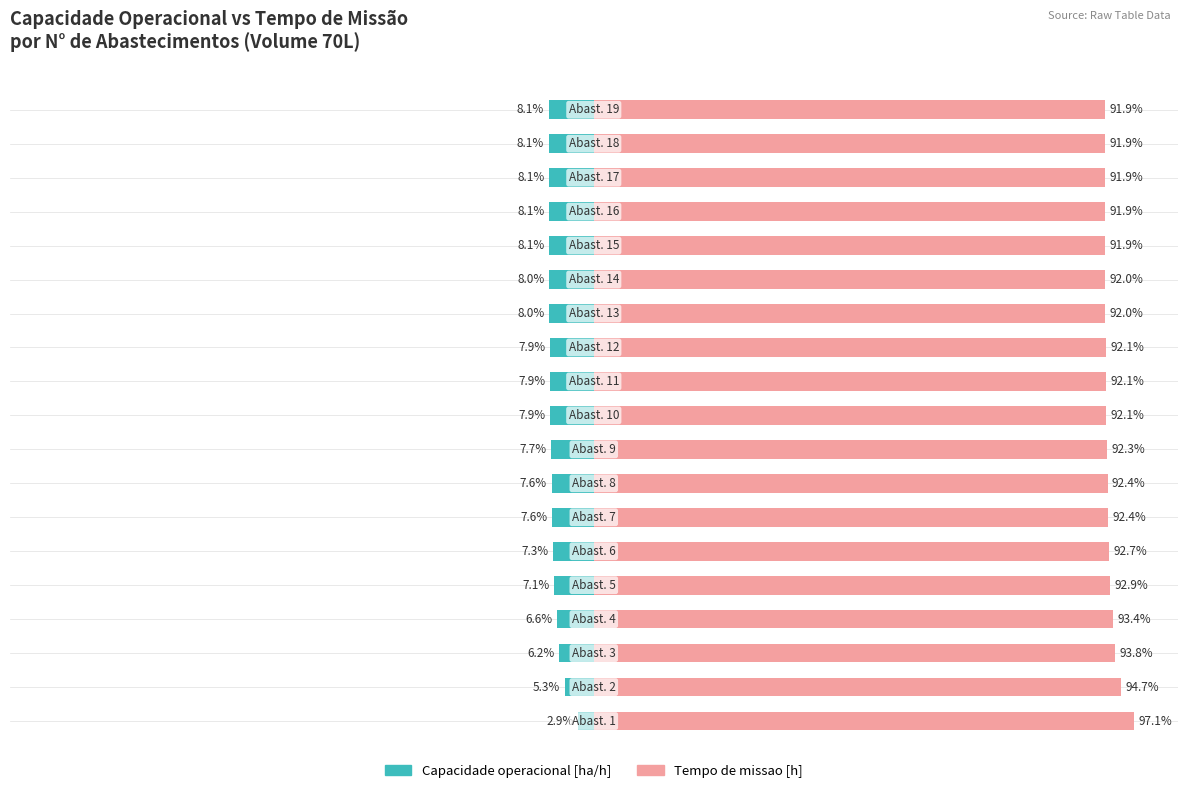

What is the value of the Capacidade operacional [ha/h] bar at the 12th from the left?

-7.9